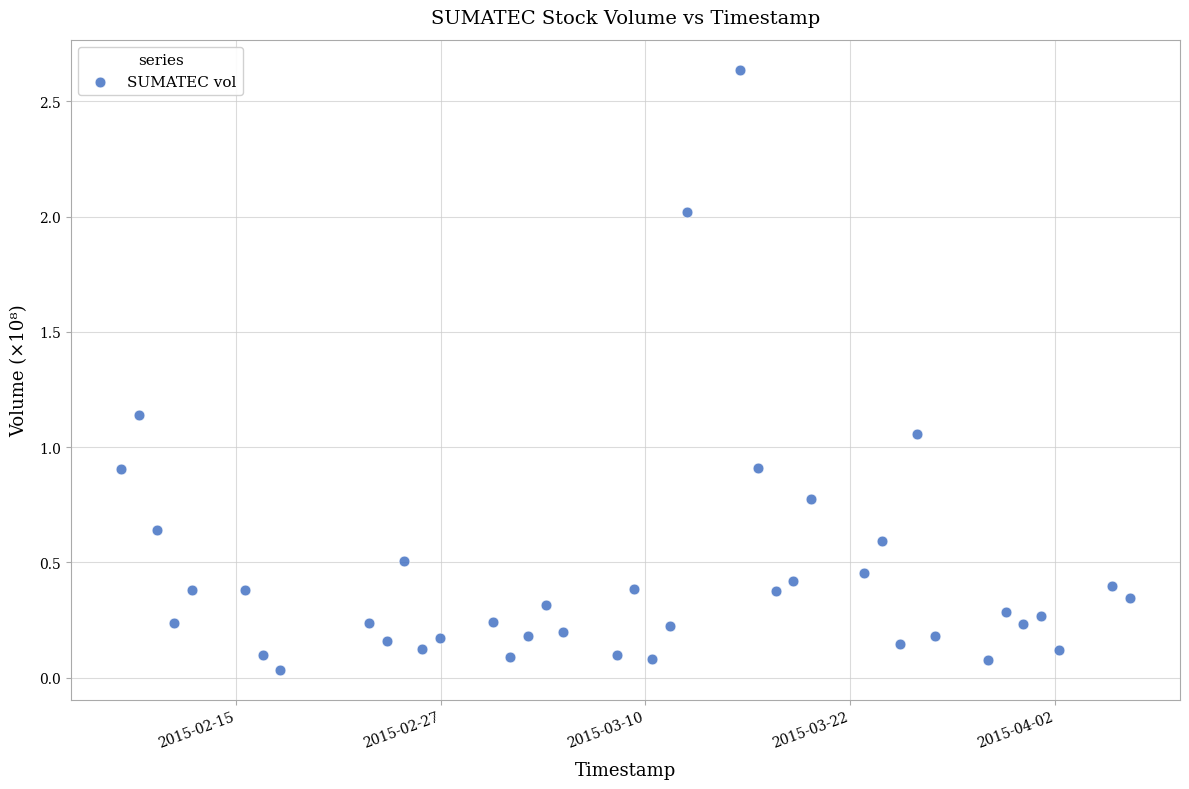

How many data points are displayed?

40